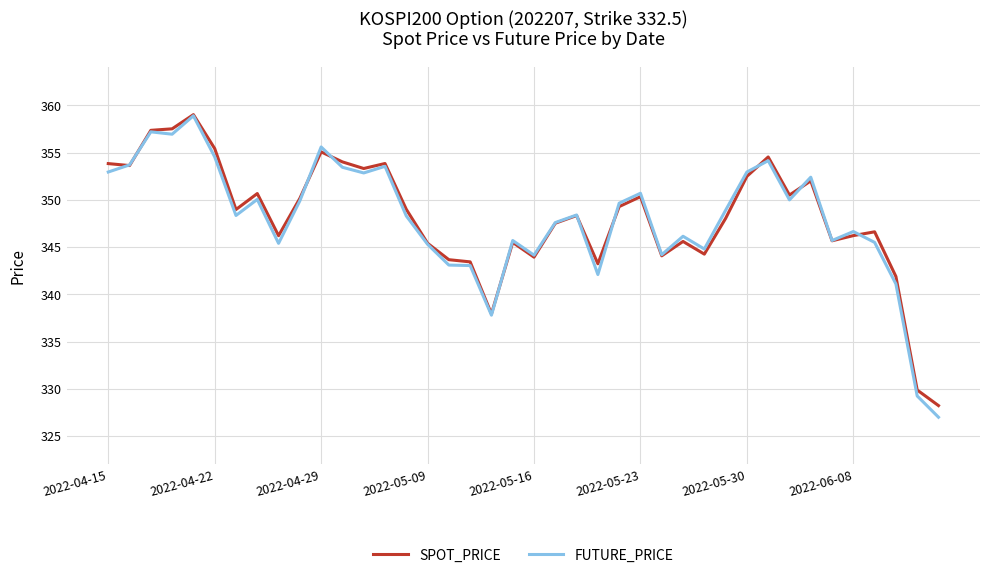

What is the minimum value shown in the chart?

327.0